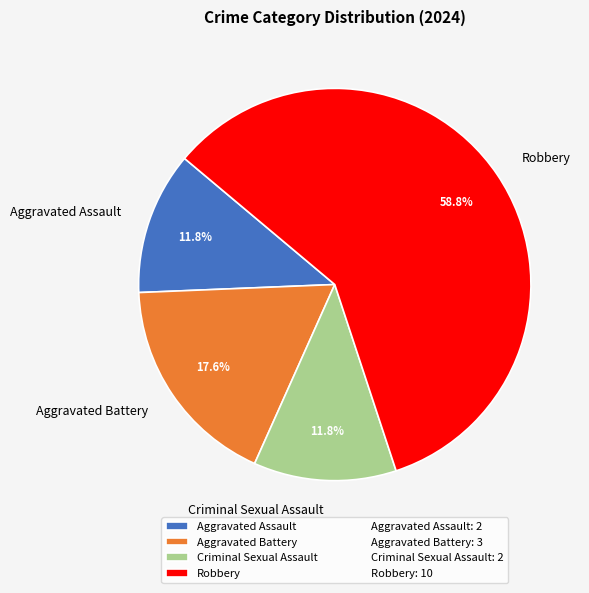

Which slice is the largest?

Robbery